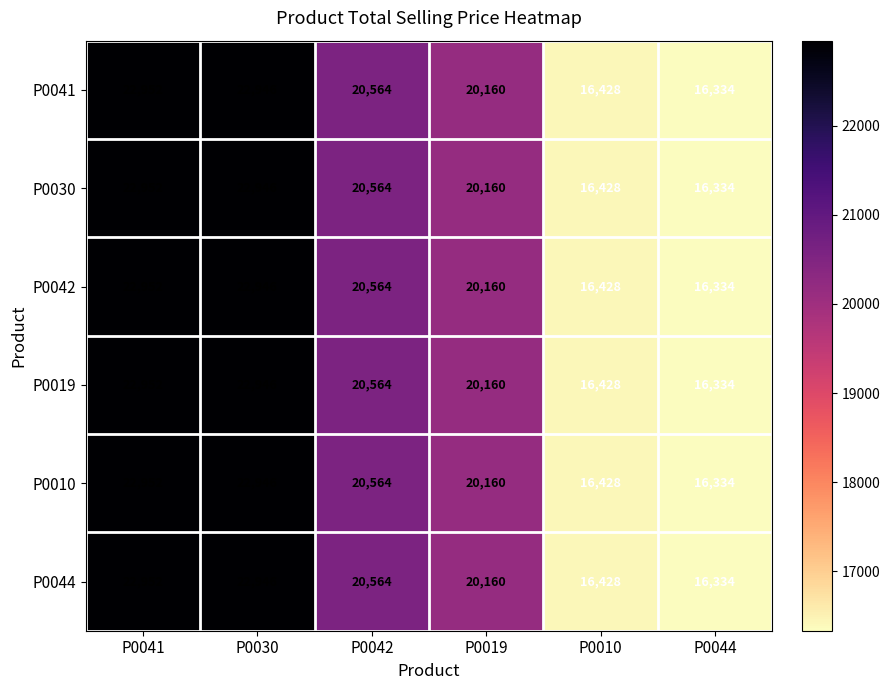

The P0044 series shows 16428 at P0010. True or false?

True